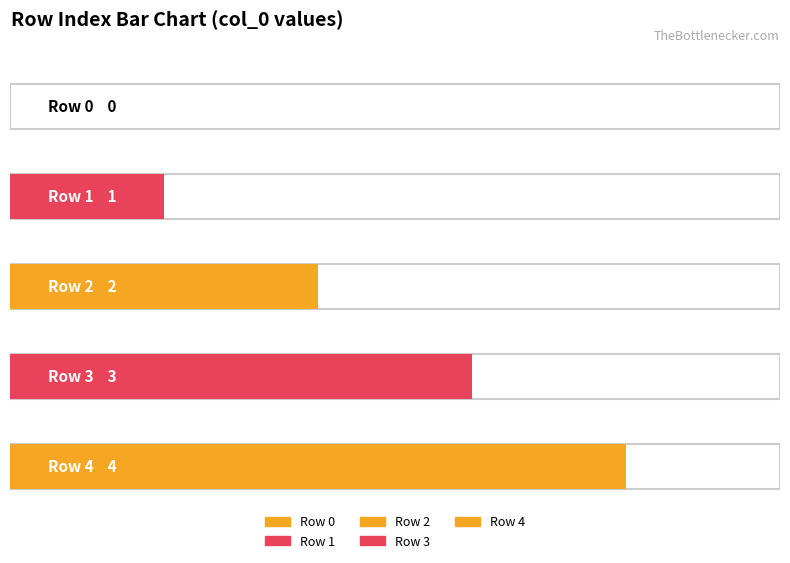

Which label corresponds to the largest value in the chart?

Row 4